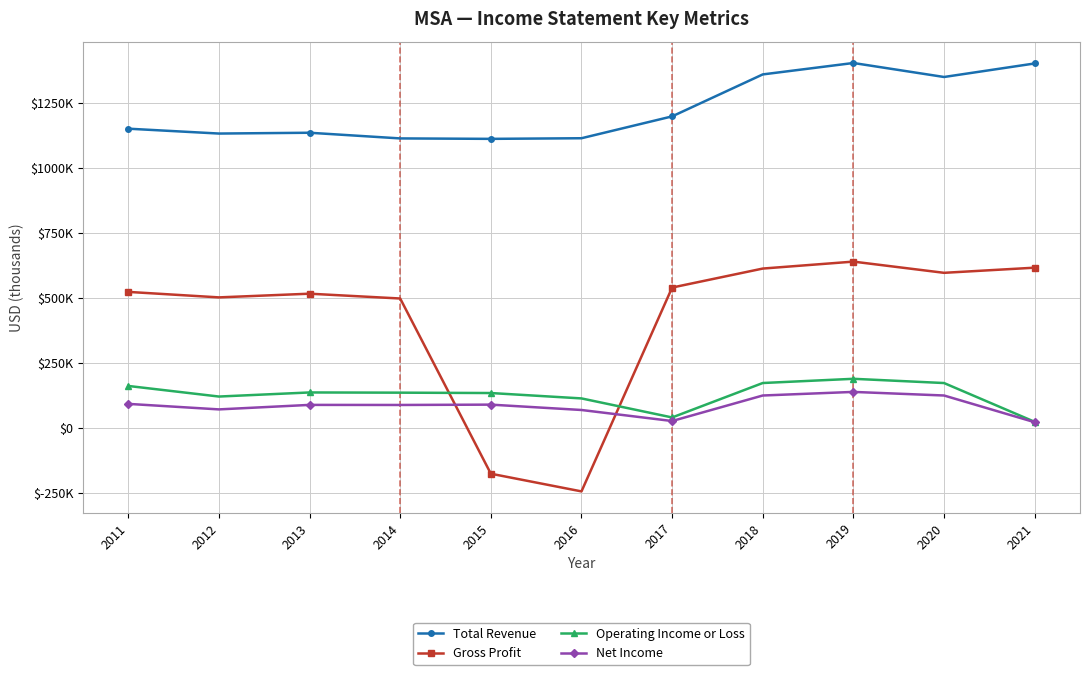

What is the difference between the second highest and second lowest values in the Net Income series?

98100